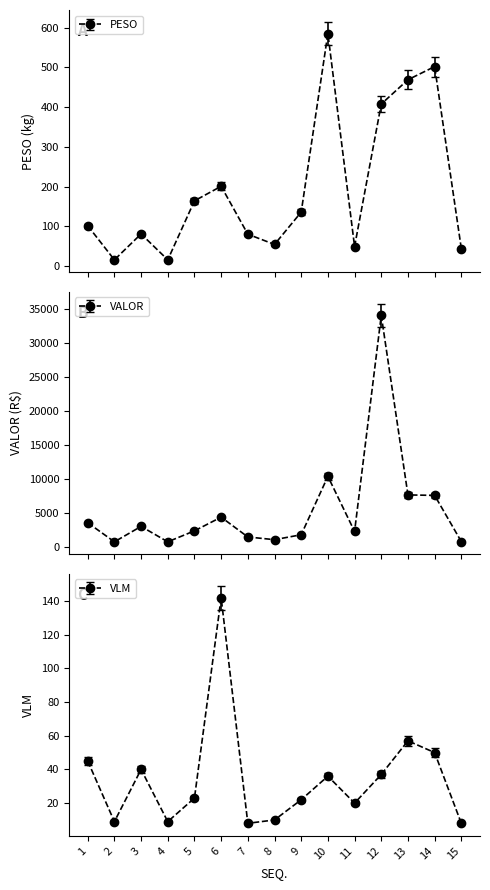

Which series changed the most between 5 and 6?

VALOR